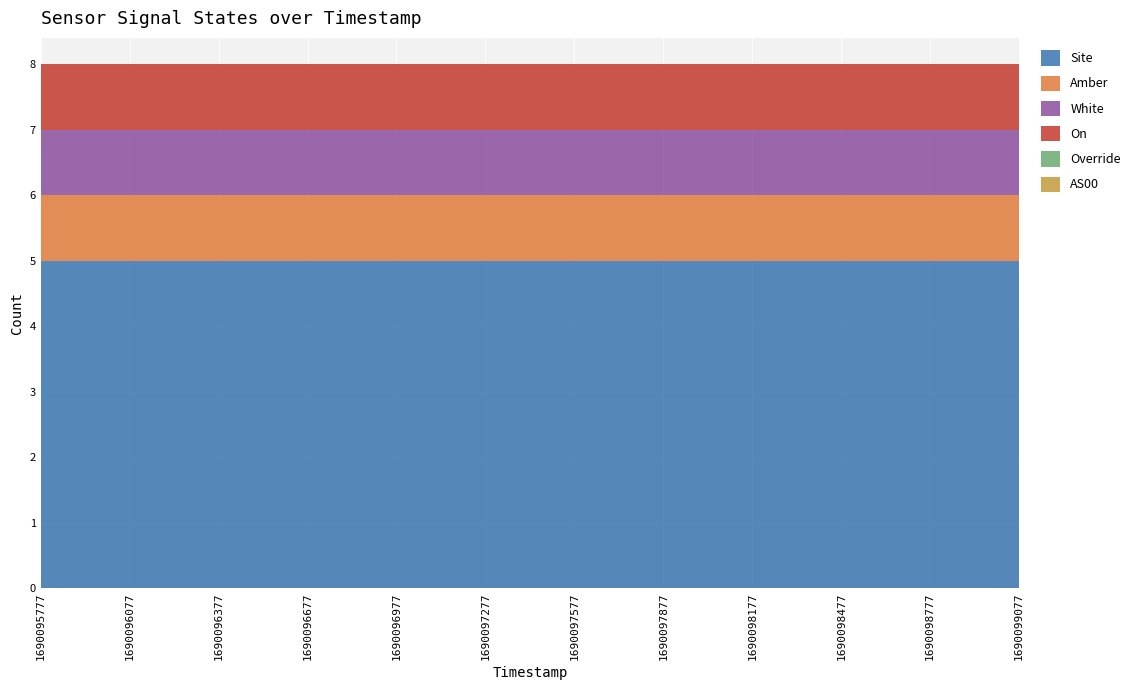

Reading left to right, what are all the values shown in this chart?

Site: 1690095777=5	1690096077=5	1690096377=5	1690096677=5	1690096977=5	1690097277=5	1690097577=5	1690097877=5	1690098177=5	1690098477=5	1690098777=5	1690099077=5
Amber: 1690095777=1	1690096077=1	1690096377=1	1690096677=1	1690096977=1	1690097277=1	1690097577=1	1690097877=1	1690098177=1	1690098477=1	1690098777=1	1690099077=1
White: 1690095777=1	1690096077=1	1690096377=1	1690096677=1	1690096977=1	1690097277=1	1690097577=1	1690097877=1	1690098177=1	1690098477=1	1690098777=1	1690099077=1
On: 1690095777=1	1690096077=1	1690096377=1	1690096677=1	1690096977=1	1690097277=1	1690097577=1	1690097877=1	1690098177=1	1690098477=1	1690098777=1	1690099077=1
Override: 1690095777=0	1690096077=0	1690096377=0	1690096677=0	1690096977=0	1690097277=0	1690097577=0	1690097877=0	1690098177=0	1690098477=0	1690098777=0	1690099077=0
AS00: 1690095777=0	1690096077=0	1690096377=0	1690096677=0	1690096977=0	1690097277=0	1690097577=0	1690097877=0	1690098177=0	1690098477=0	1690098777=0	1690099077=0